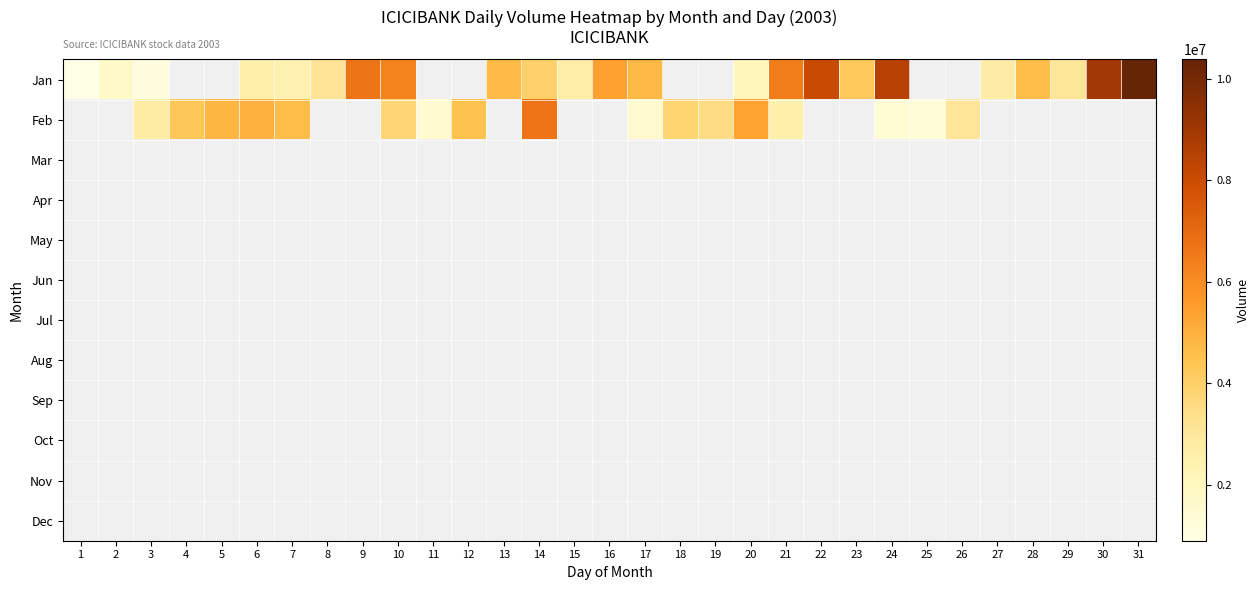

The Jan series shows 1717767.2 at 8. True or false?

False